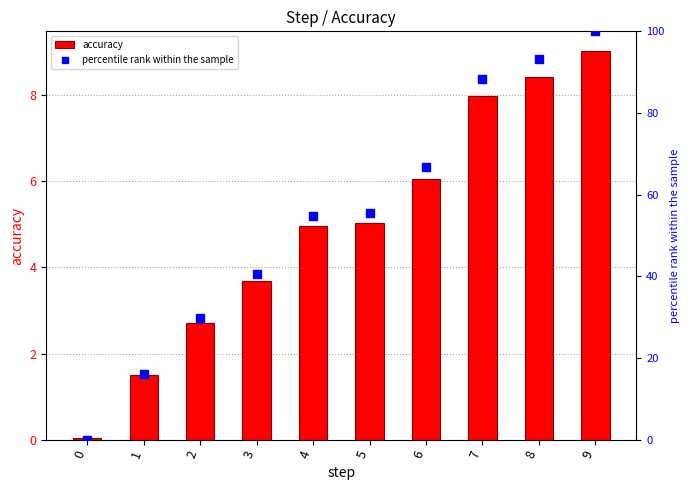

Which series has the largest total across all categories?

percentile rank within the sample